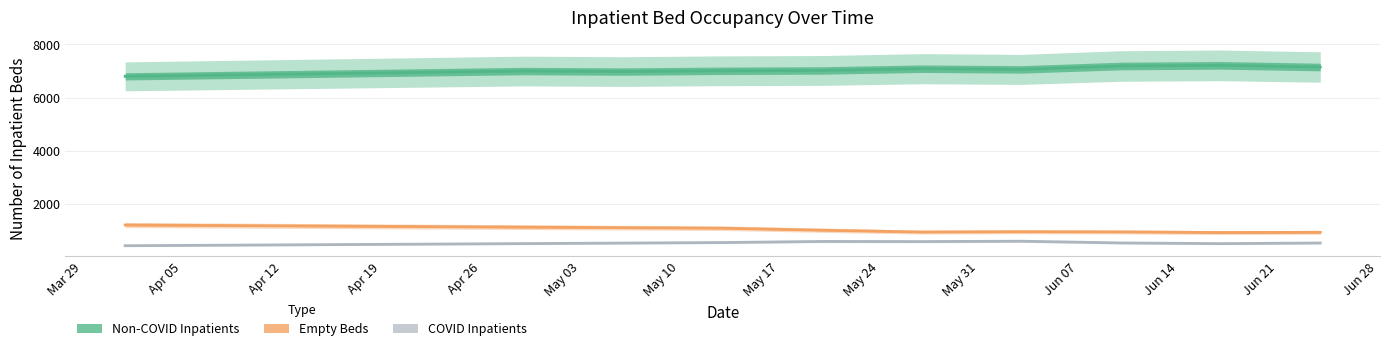

How many lines are shown in the chart?

3